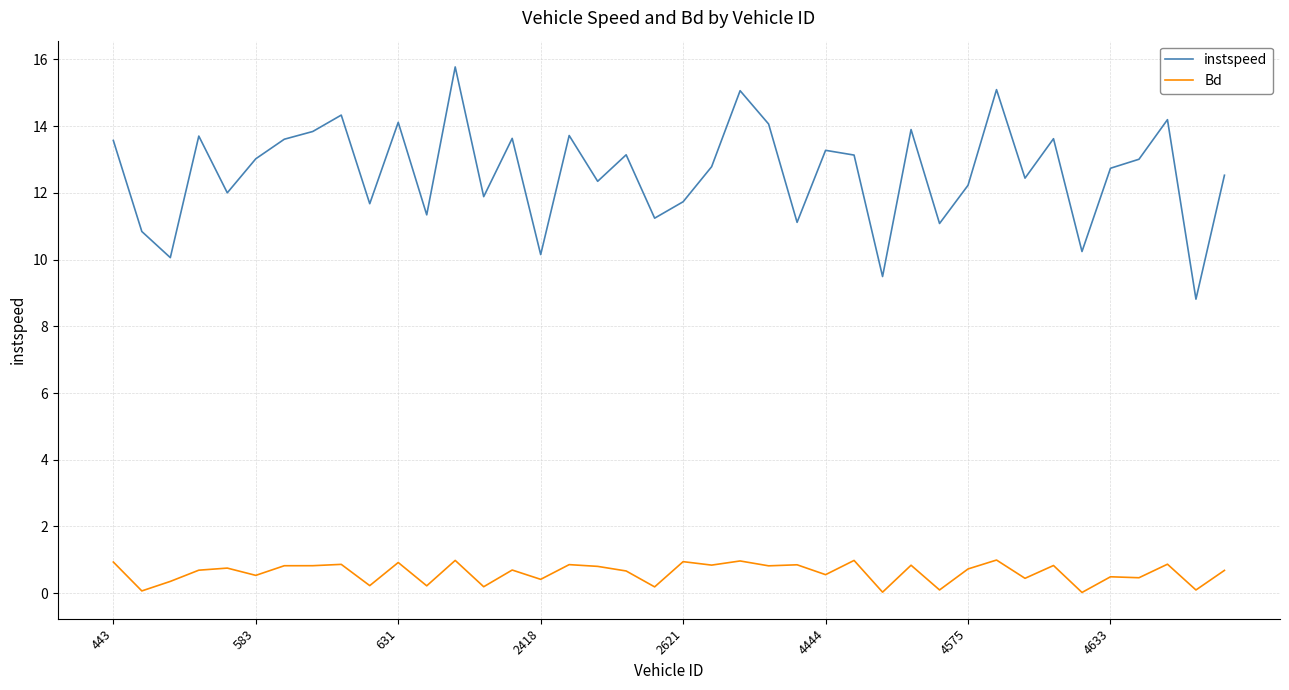

What is the greatest value displayed?

15.8